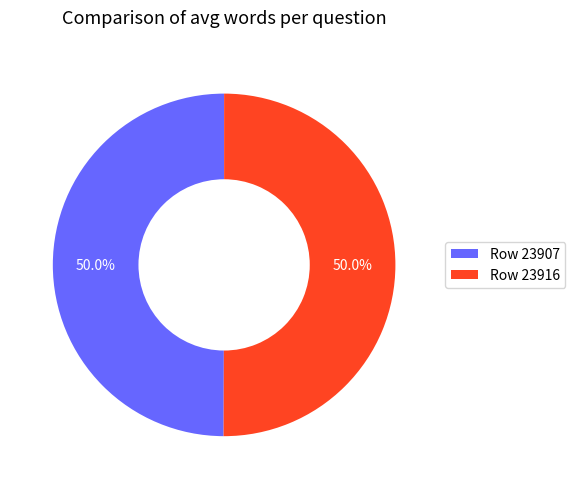

What is the ratio of the value at Row 23916 to the value at Row 23907?

1.0